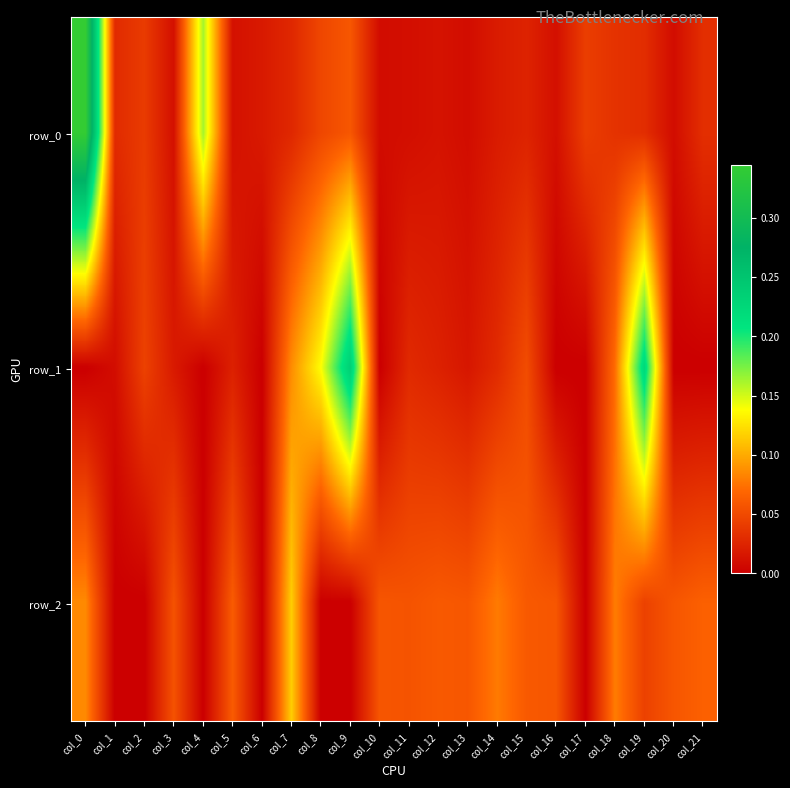

Rank the categories by row_1 value from lowest to highest.

col_0, col_4, col_6, col_10, col_16, col_17, col_20, col_21, col_1, col_13, col_3, col_5, col_12, col_11, col_14, col_2, col_15, col_18, col_7, col_8, col_19, col_9